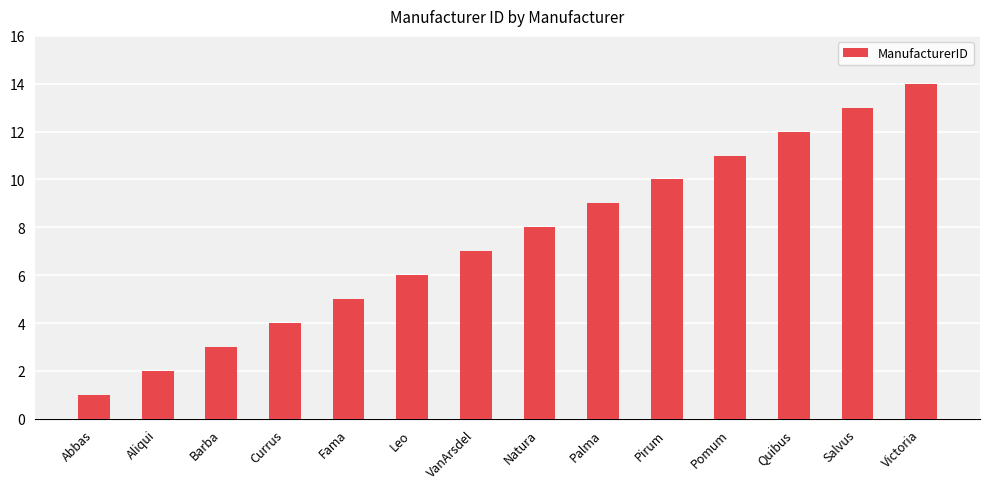

How many distinct data groups are displayed?

1